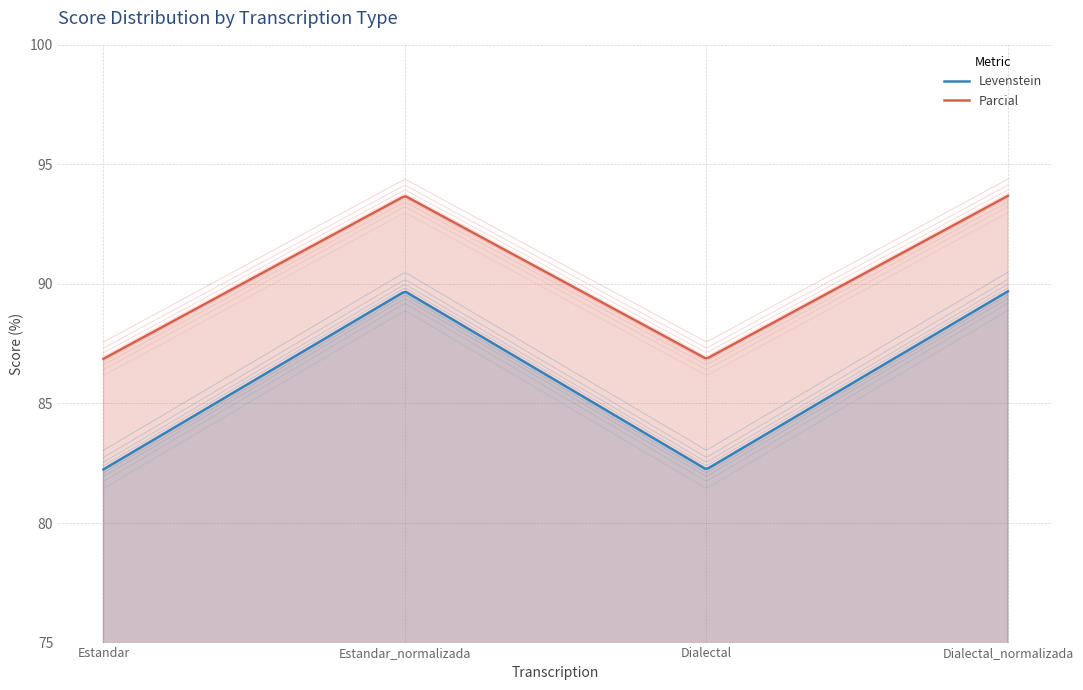

List the series in order of their peak value, highest first.

Parcial, Levenstein